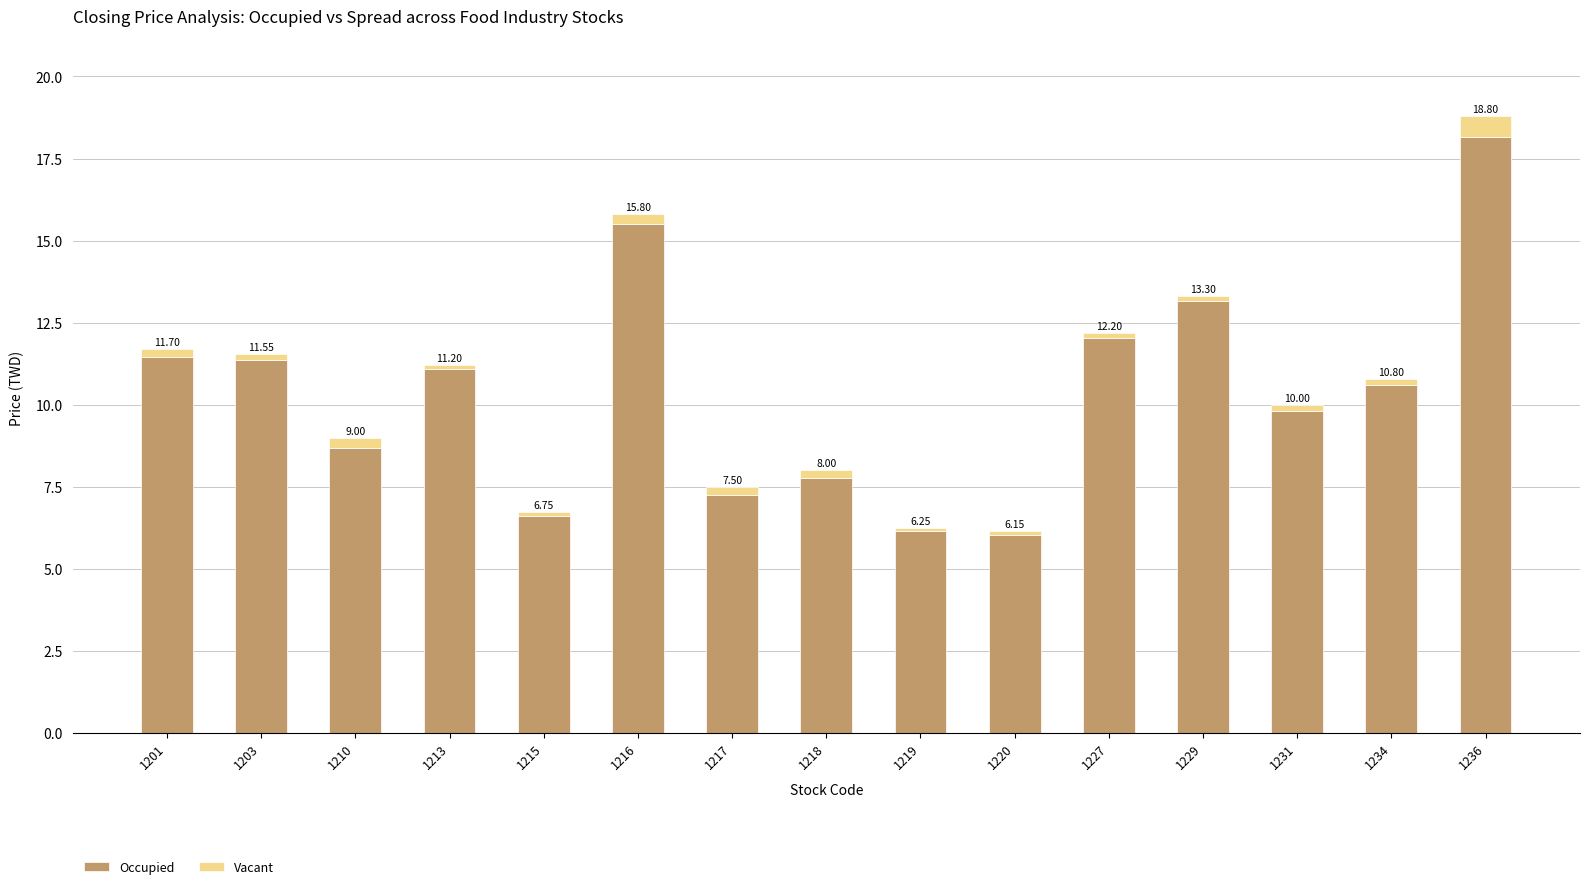

At which label does Occupied first exceed 10?

1201